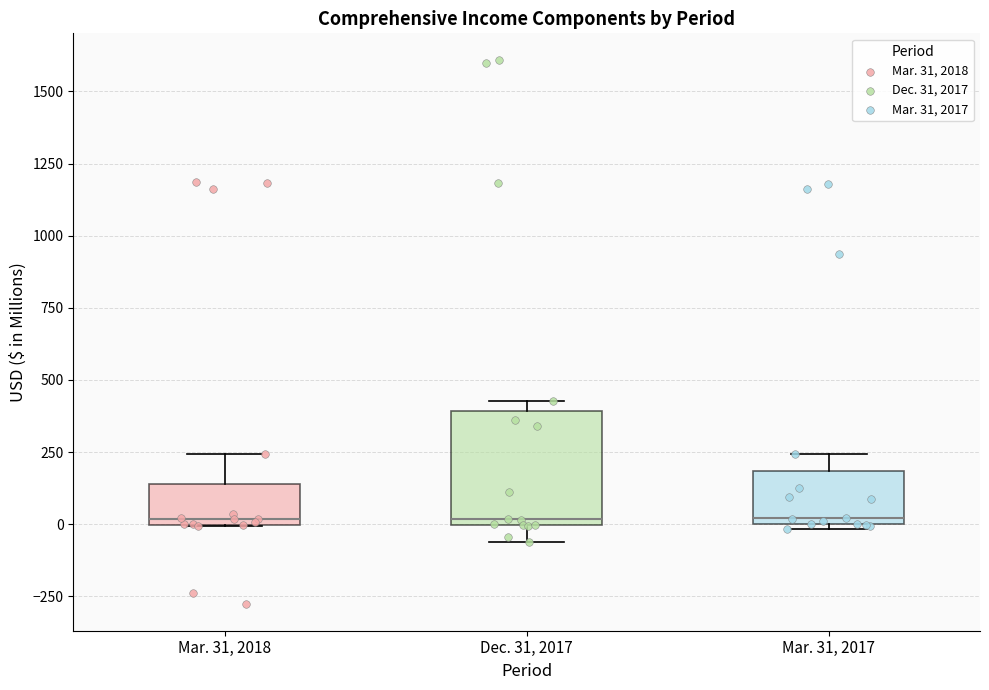

Which box is the tallest, from its lower edge to its upper edge?

Dec. 31, 2017